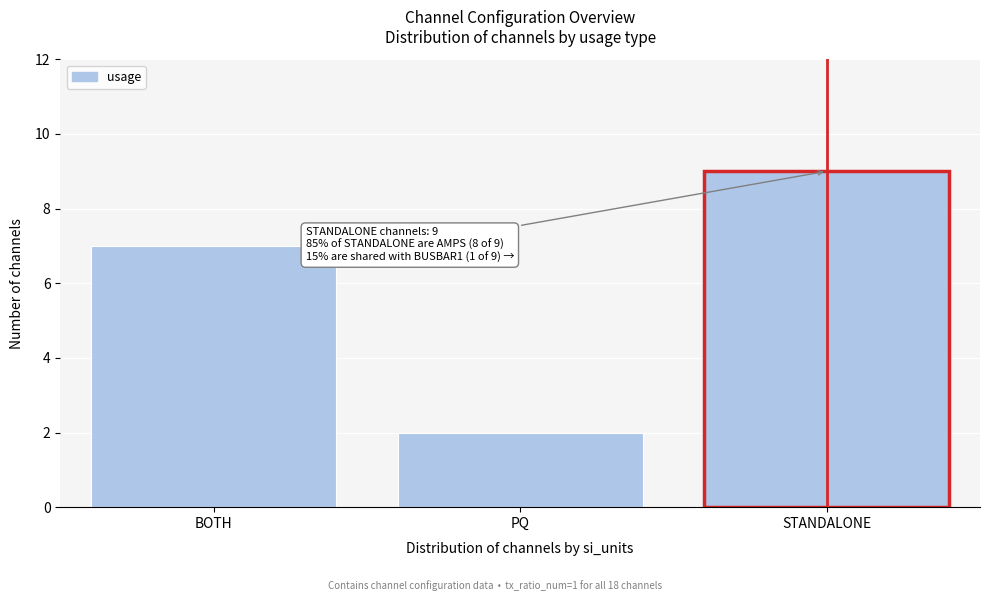

Reading right to left, list all the values displayed in this chart.

9	2	7